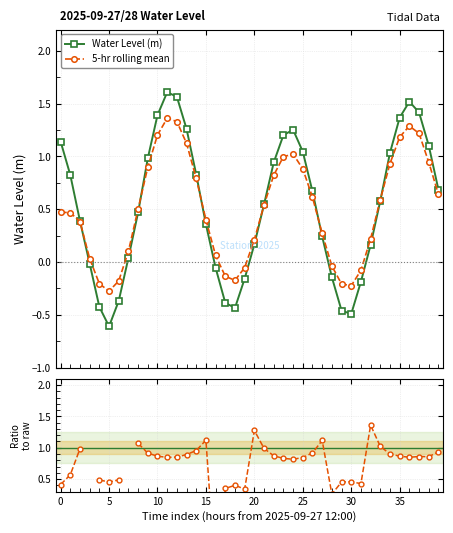

What is the minimum value for Water Level (m)?

-0.6